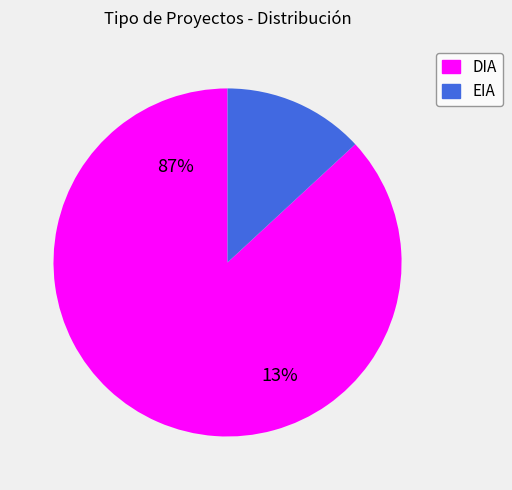

Does EIA represent more than half of the total?

No